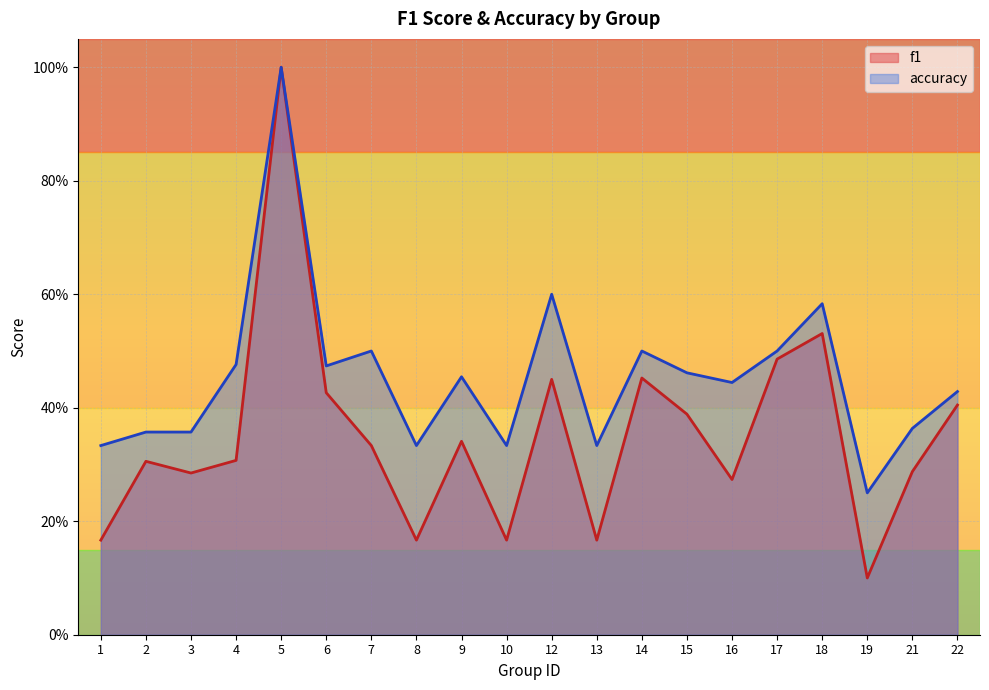

At which category is the sum across all series the highest?

5